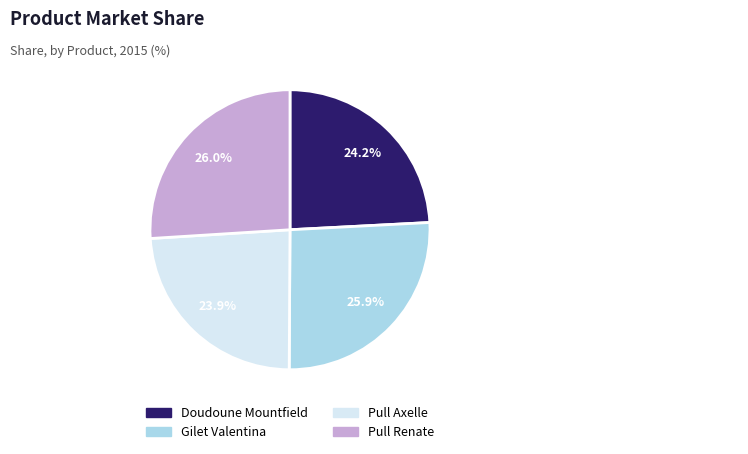

To the nearest percent, what percentage of the pie is Pull Axelle?

24%